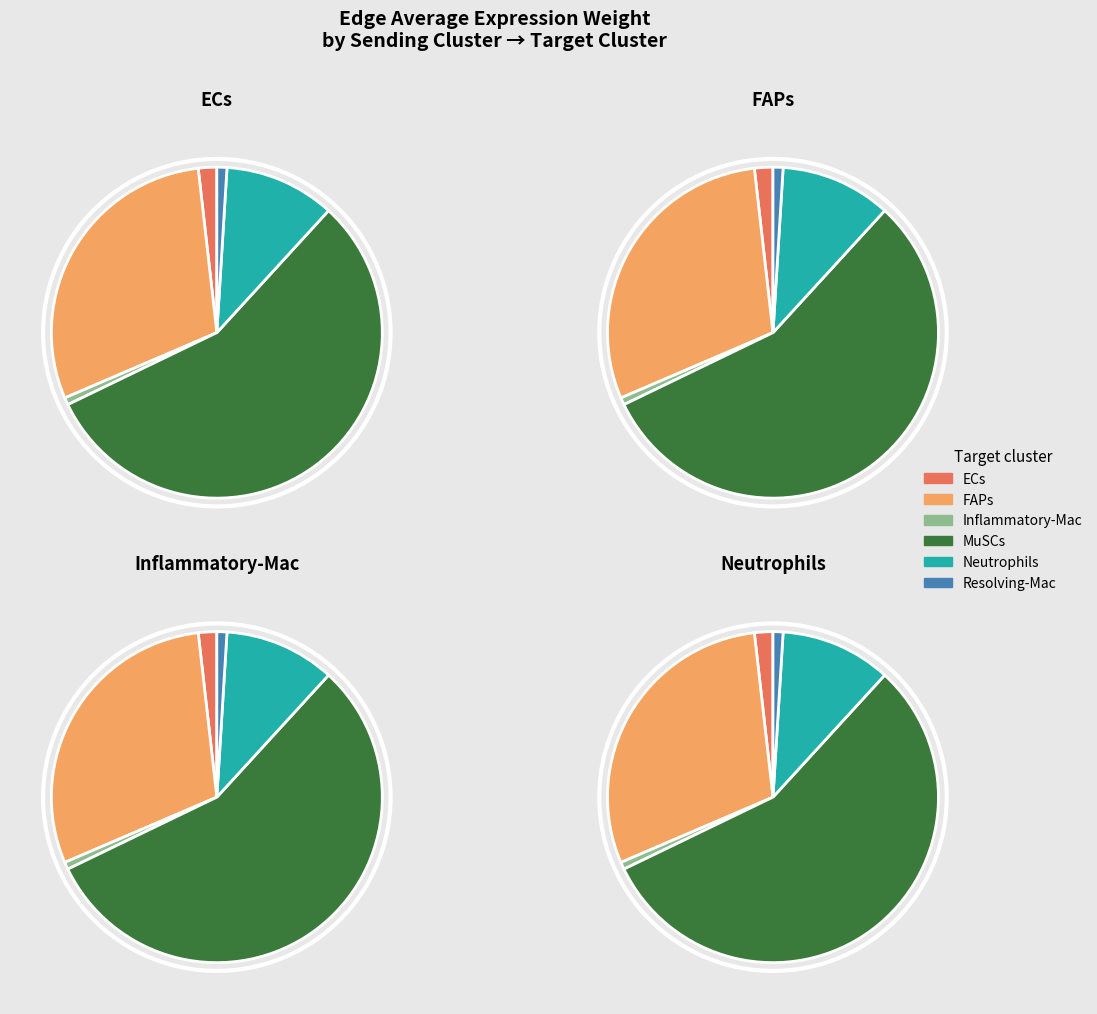

To the nearest percent, what portion does MuSCs represent?

56%